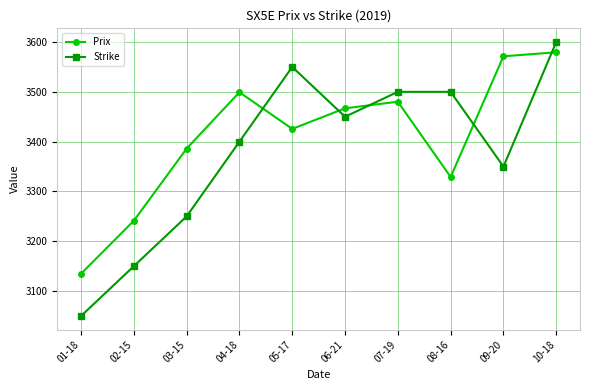

Is the value of Strike at 02-15 greater than the value of Prix at 04-18?

No